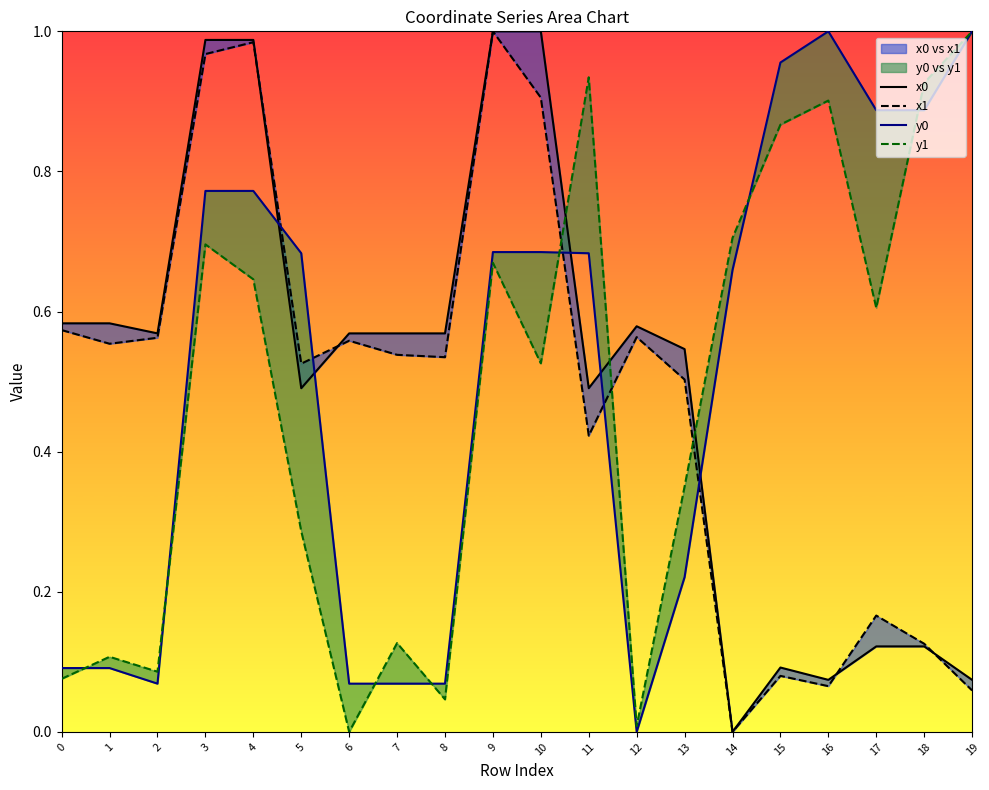

Is it true that y0 equals 1.0 at 15?

True